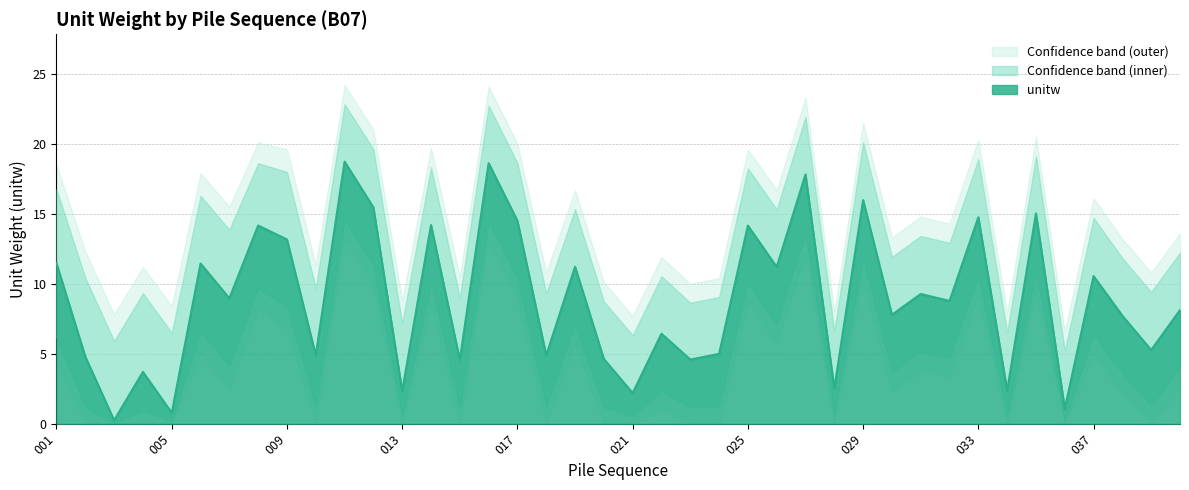

What is the maximum value for upper_band?

24.2